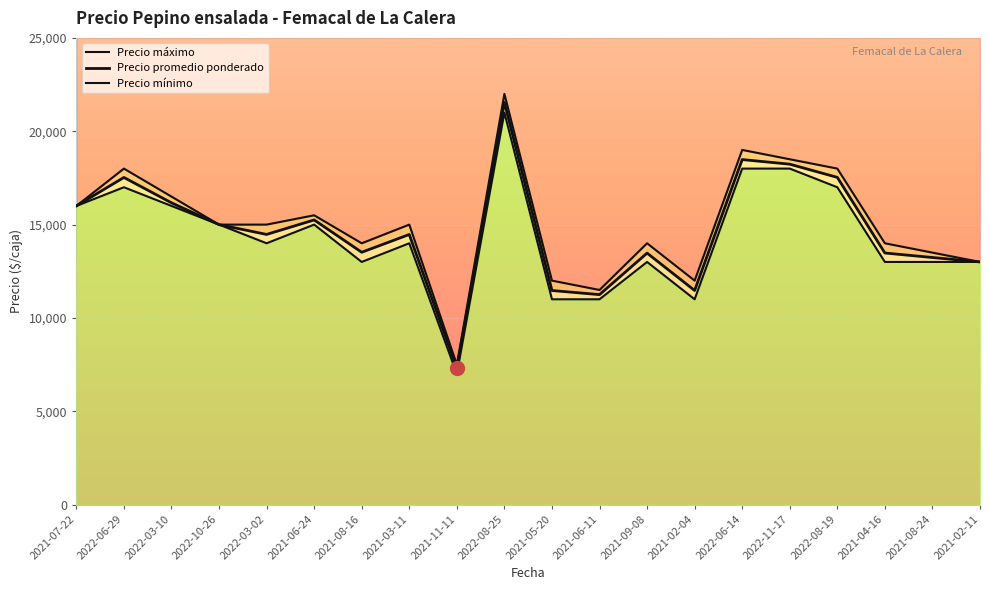

What is the smallest value displayed?

7000